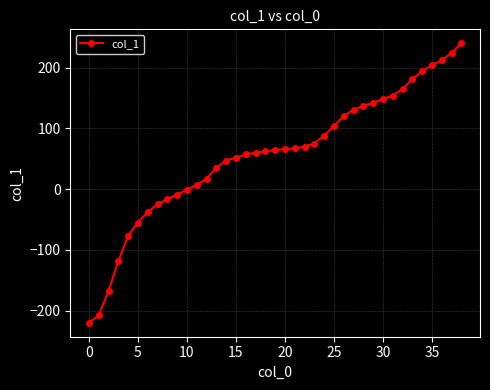

What is the difference between the second highest and second lowest values?

432